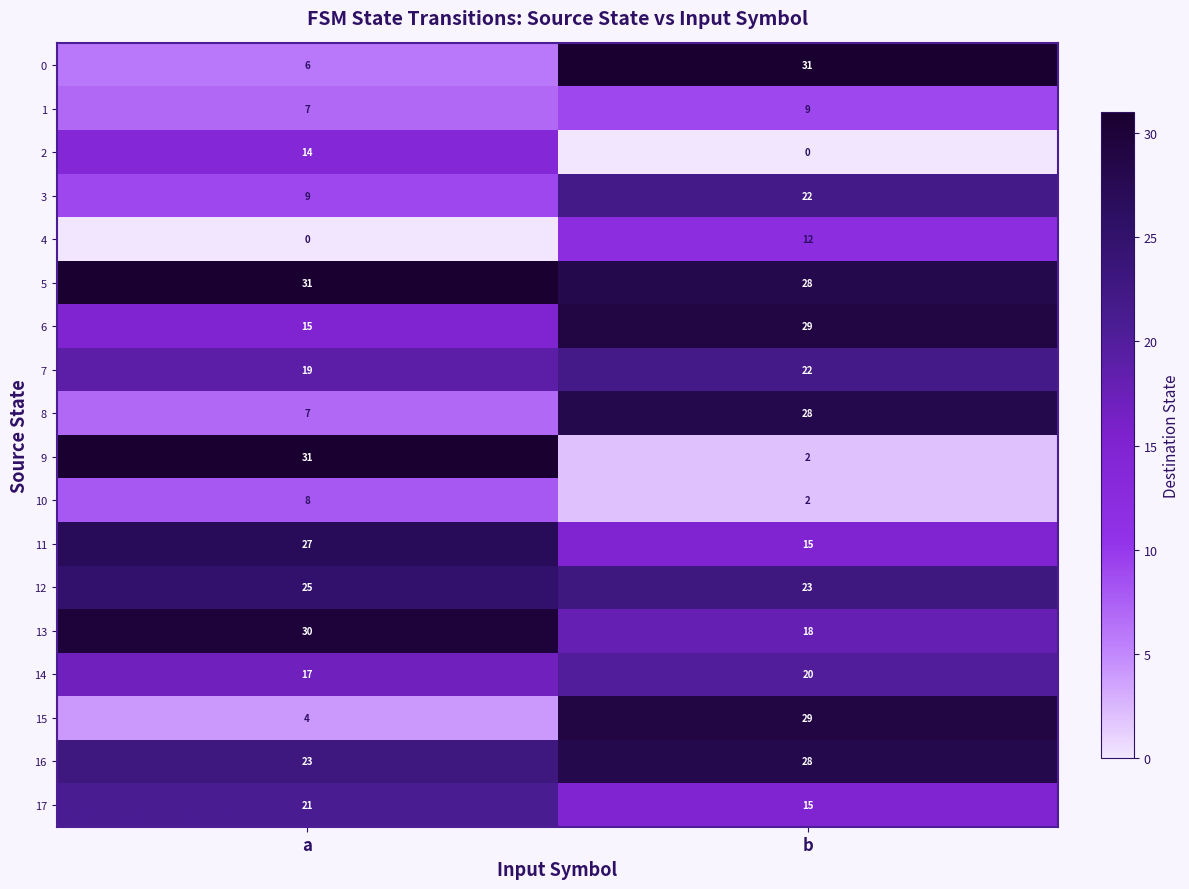

What is the sum of the 17 values at a and b?

36